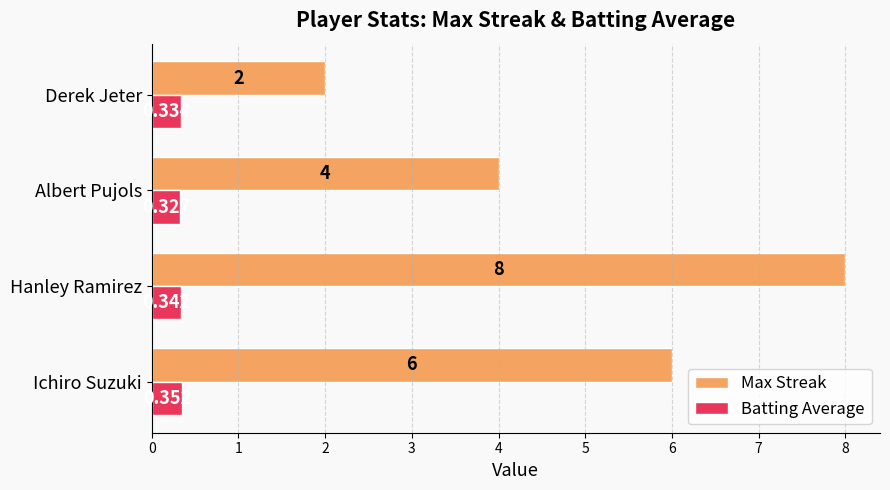

List the series in order of their peak value, highest first.

Max Streak, Batting Average